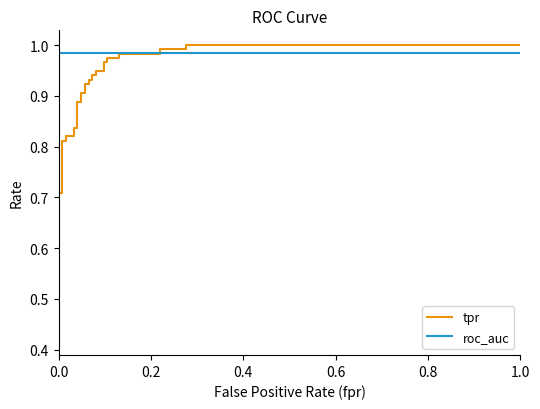

List the series in order of their peak value, lowest first.

roc_auc, tpr